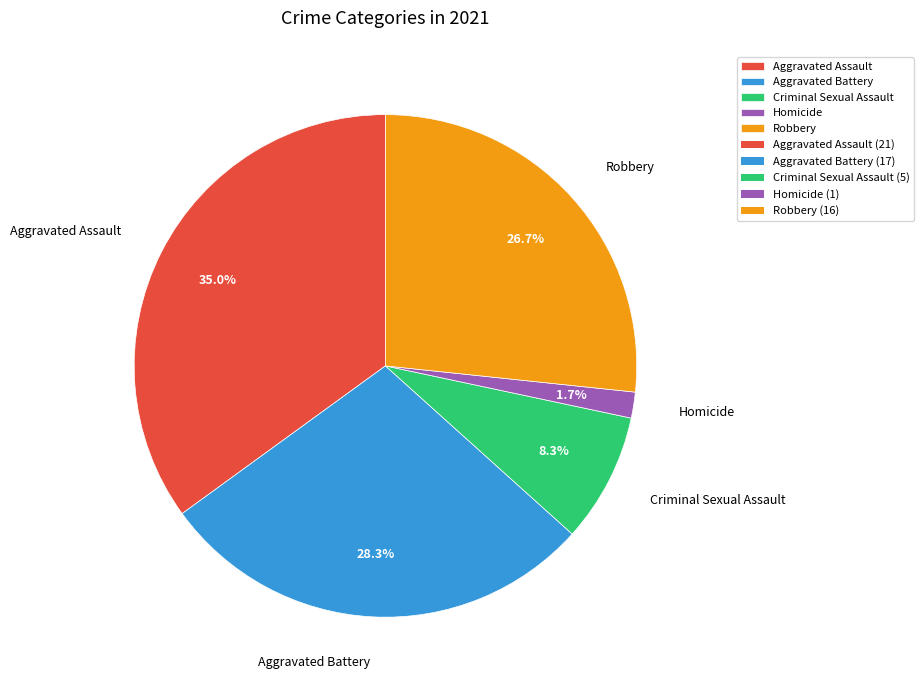

What is the ratio of the value at Robbery to the value at Aggravated Assault?

0.8